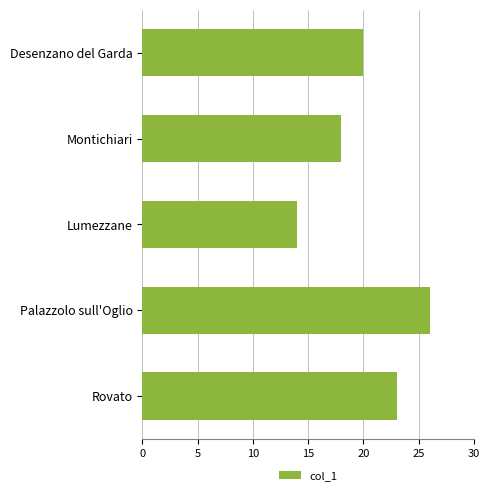

The chart shows a value of 32 at Montichiari. True or false?

False